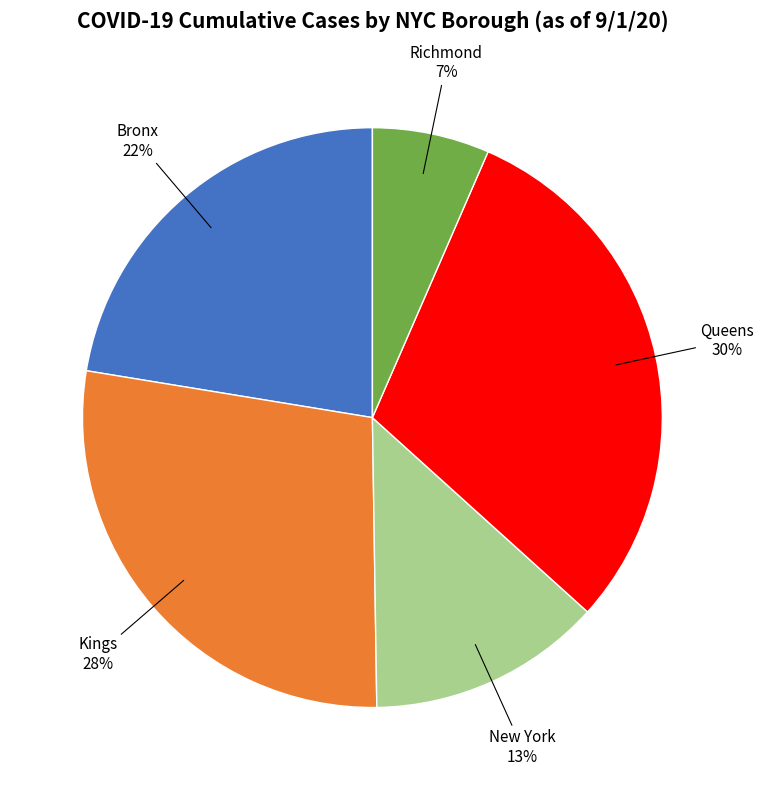

Is there any slice that represents more than half of the pie?

No